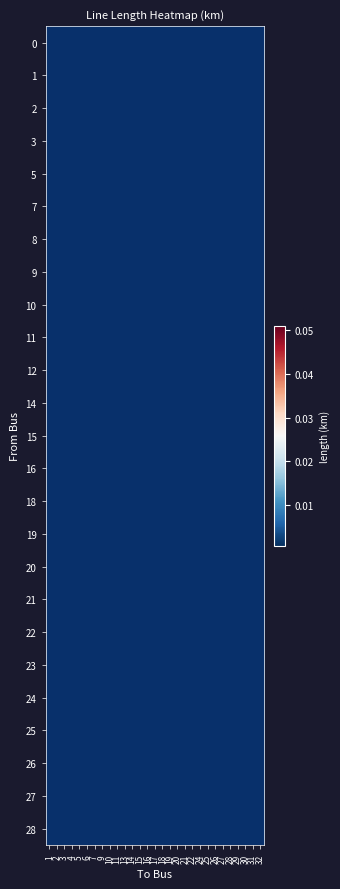

Which category has the lowest value in the 19 series?

1